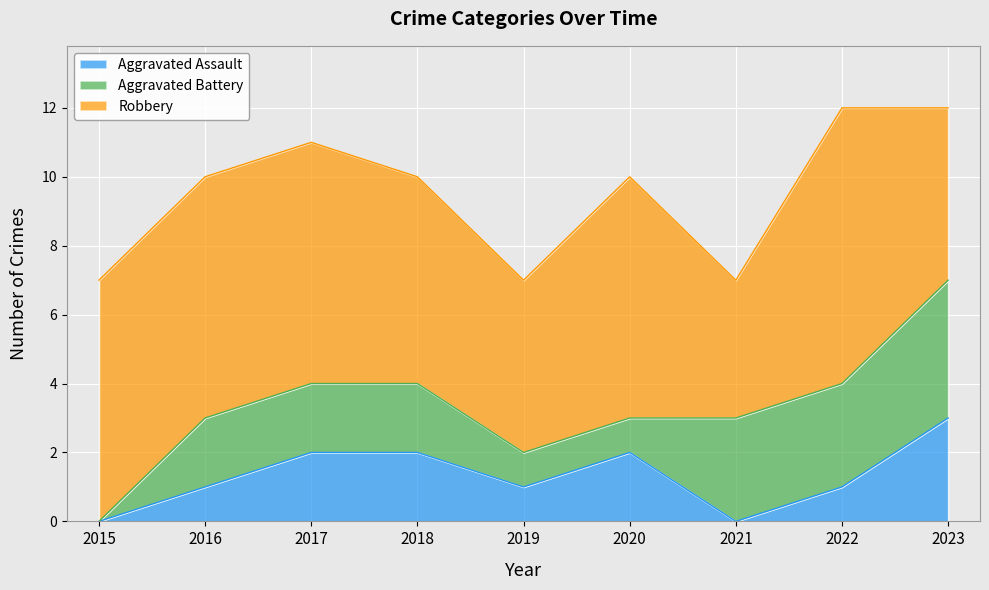

How many interior local valleys does the Aggravated Assault series have?

2